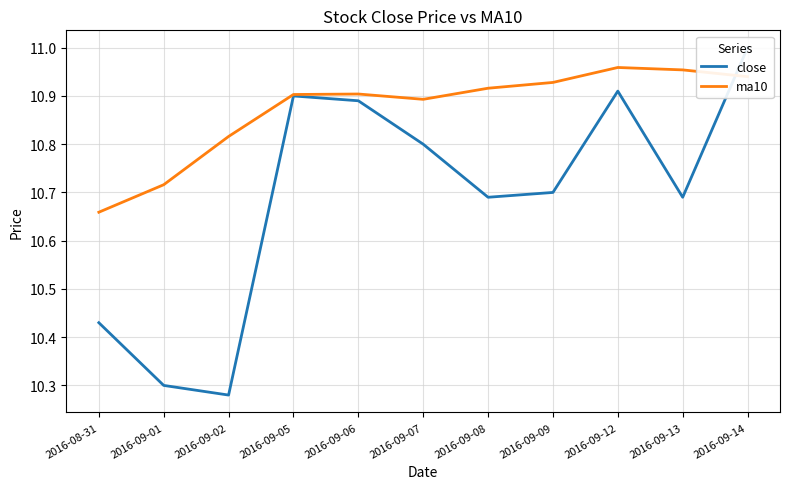

Reading left to right, what are all the values shown in this chart?

close: 10.4	10.3	10.3	10.9	10.9	10.8	10.7	10.7	10.9	10.7	11.0
ma10: 10.7	10.7	10.8	10.9	10.9	10.9	10.9	10.9	11.0	11.0	10.9